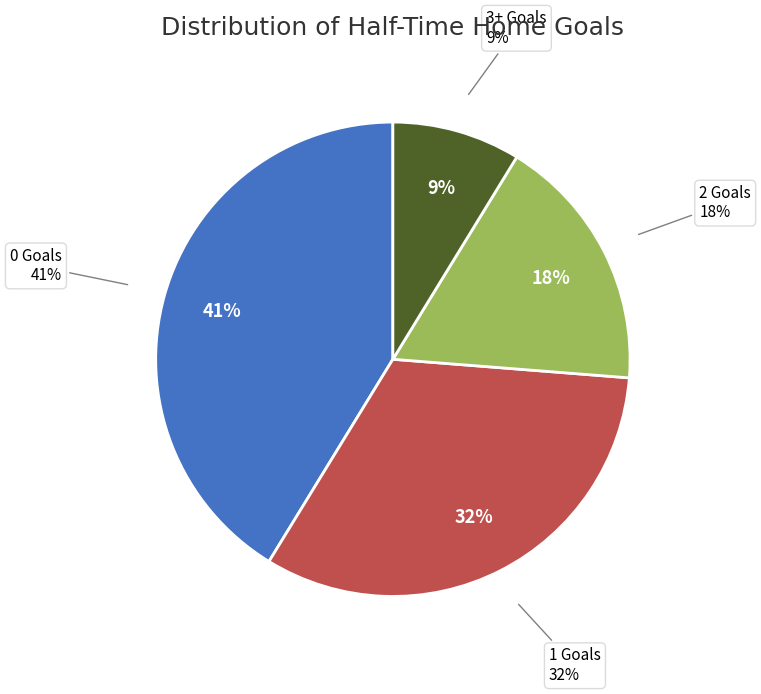

Is 1 the majority of the pie?

No